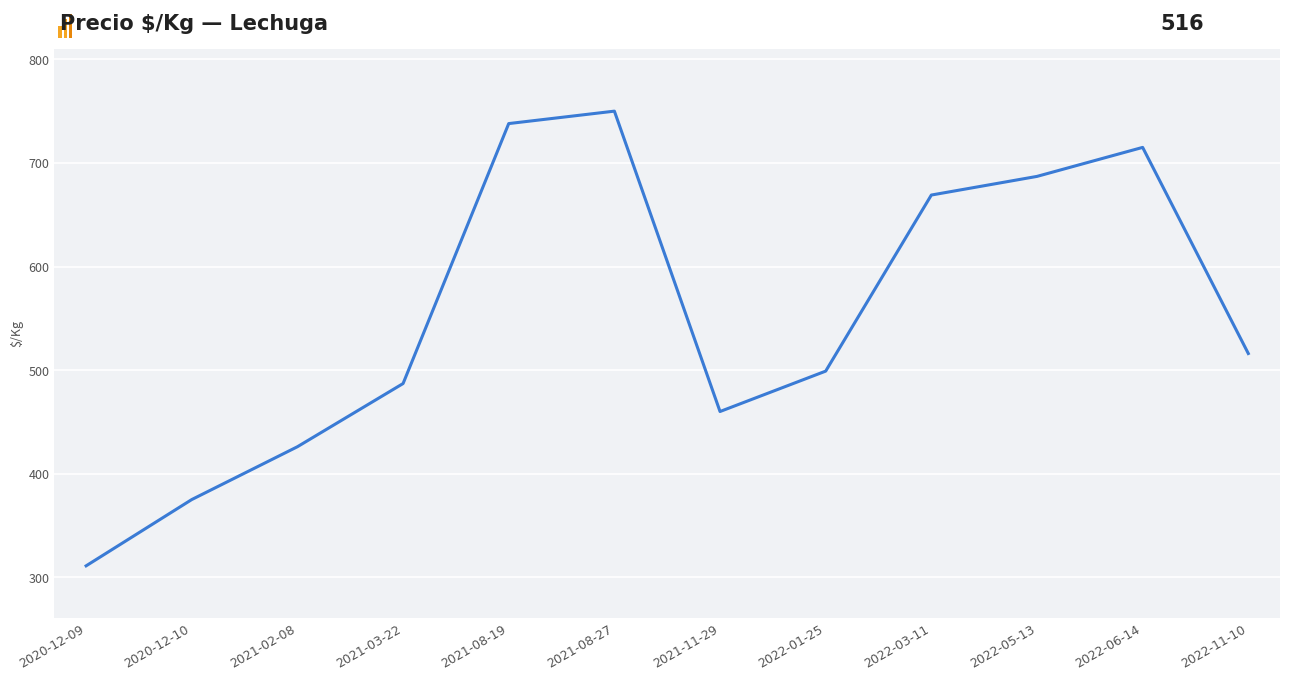

What is the difference between the maximum and second lowest values?

375